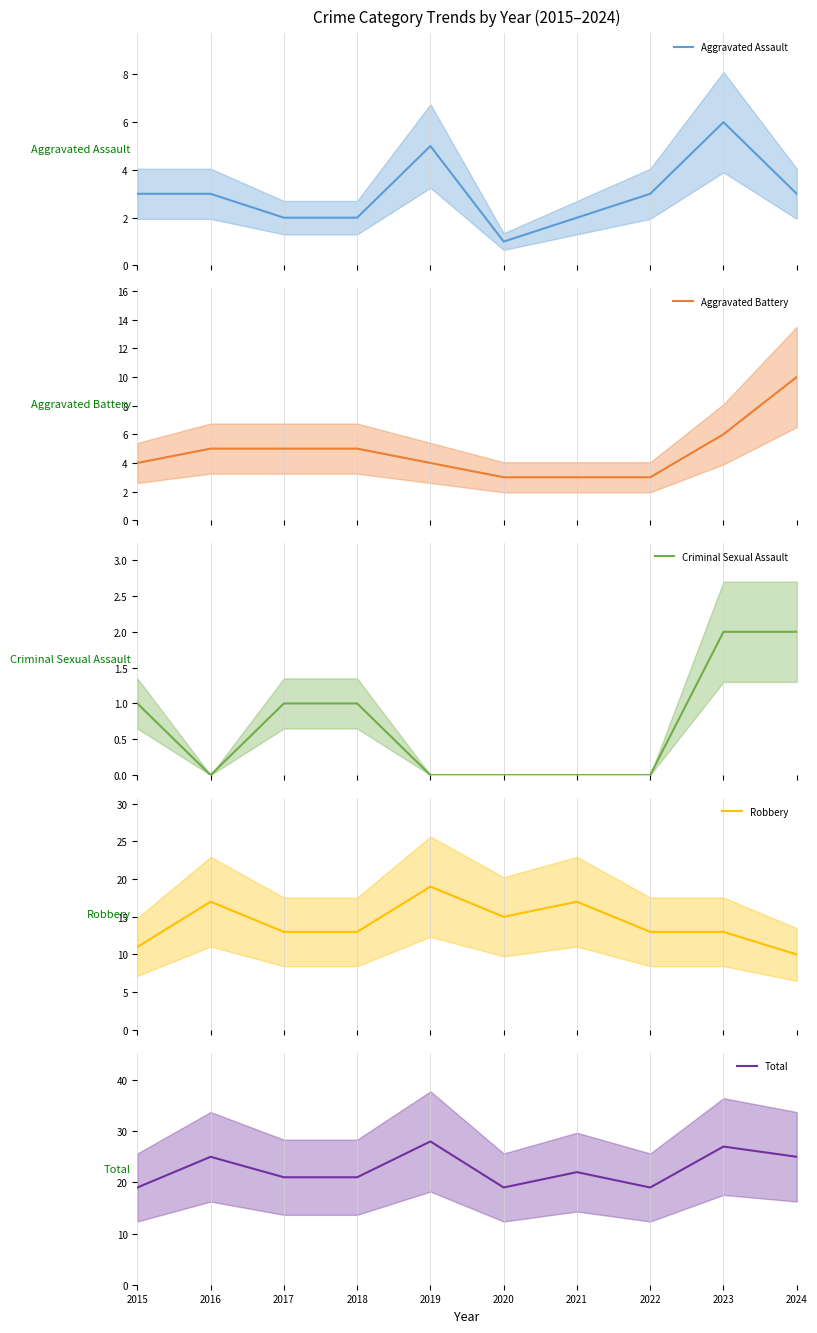

What is the difference between the maximum and second lowest values in the Robbery (mean) series?

8